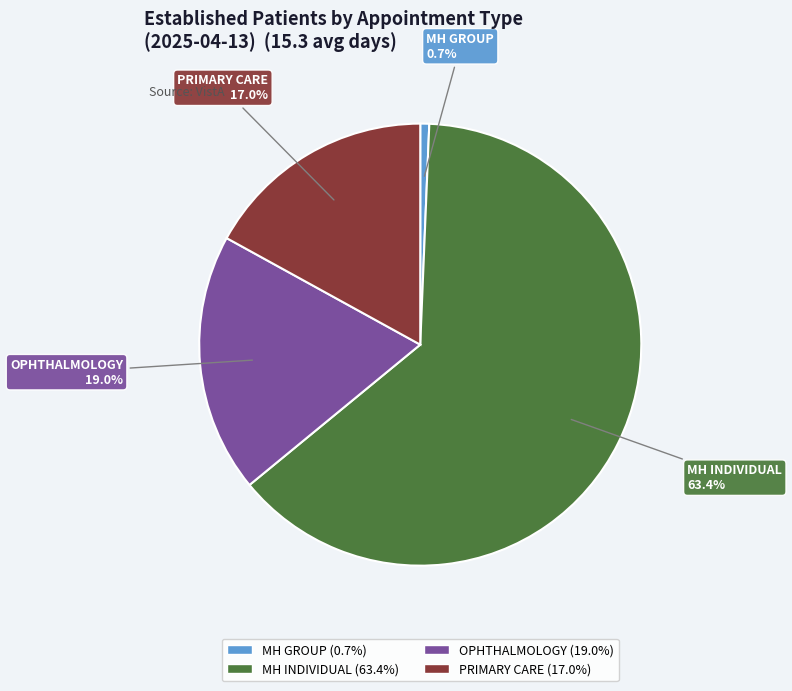

Is there a majority slice in this chart?

Yes